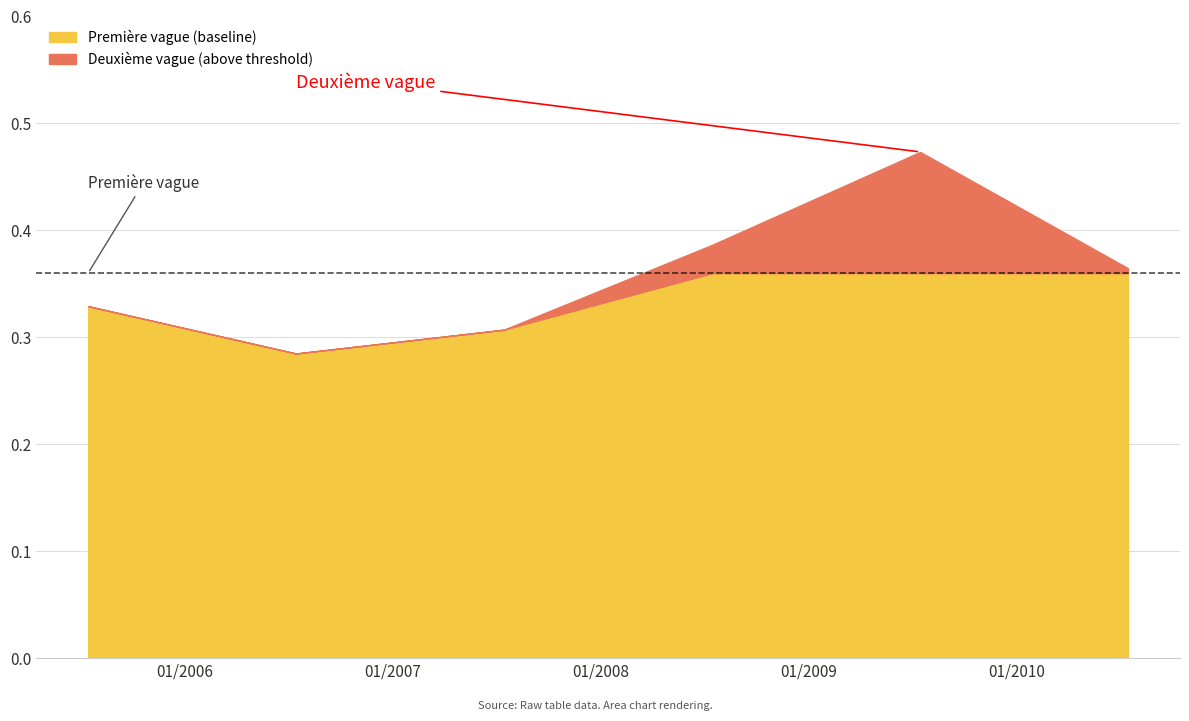

At which category does the data reach its first local valley?

2006-07-15